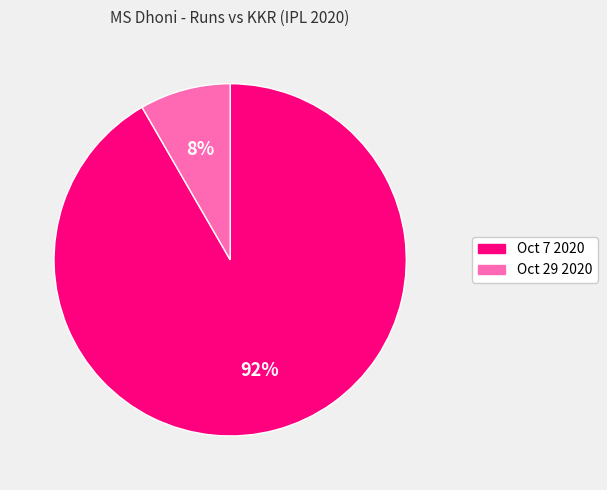

Which slice represents more than half of the pie?

Oct 7 2020